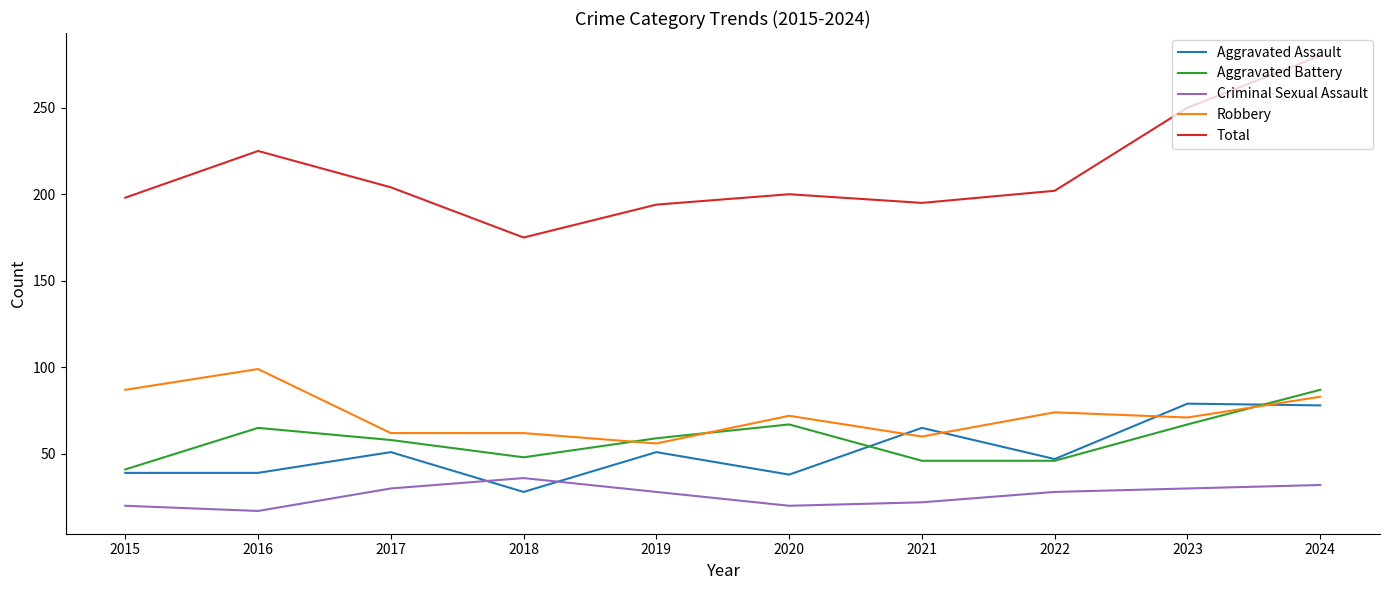

What are all the series names shown in the legend?

Aggravated Assault, Aggravated Battery, Criminal Sexual Assault, Robbery, Total